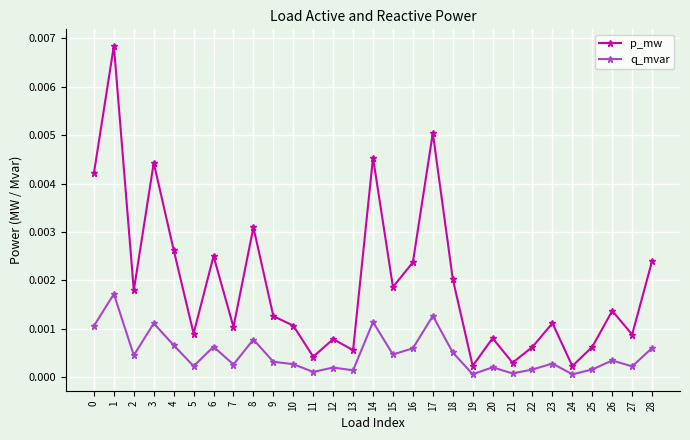

Which series has the largest total across all categories?

p_mw